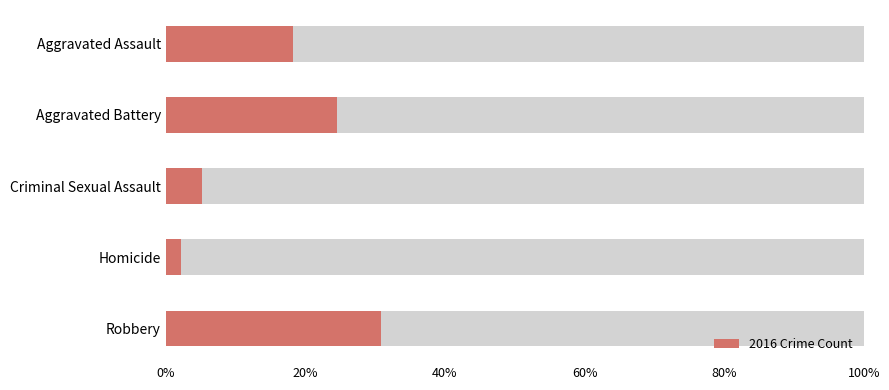

What is the ratio of the value at Aggravated Battery to the value at Homicide?

10.9